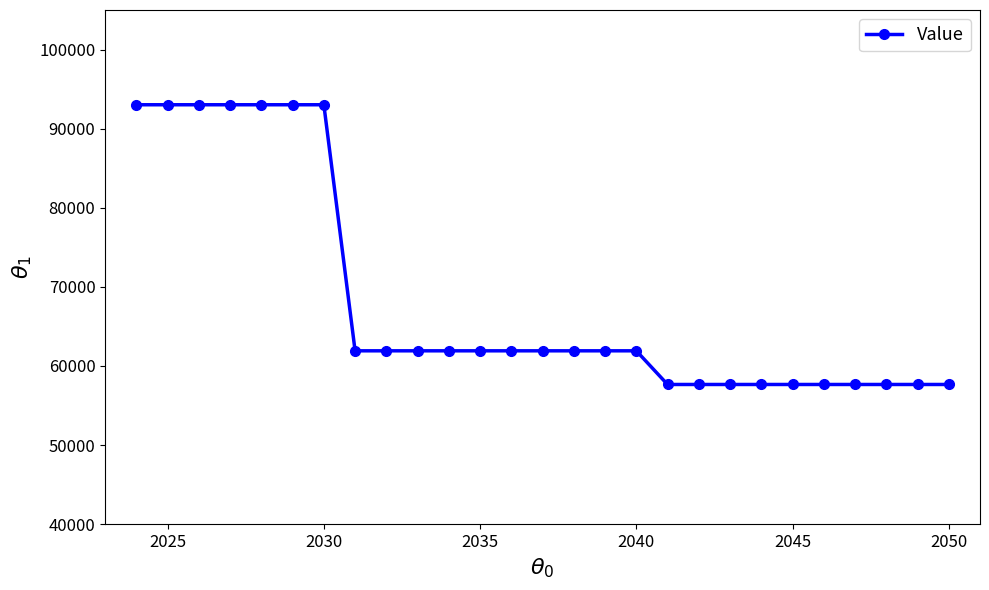

What is the minimum value shown in the chart?

57655.2